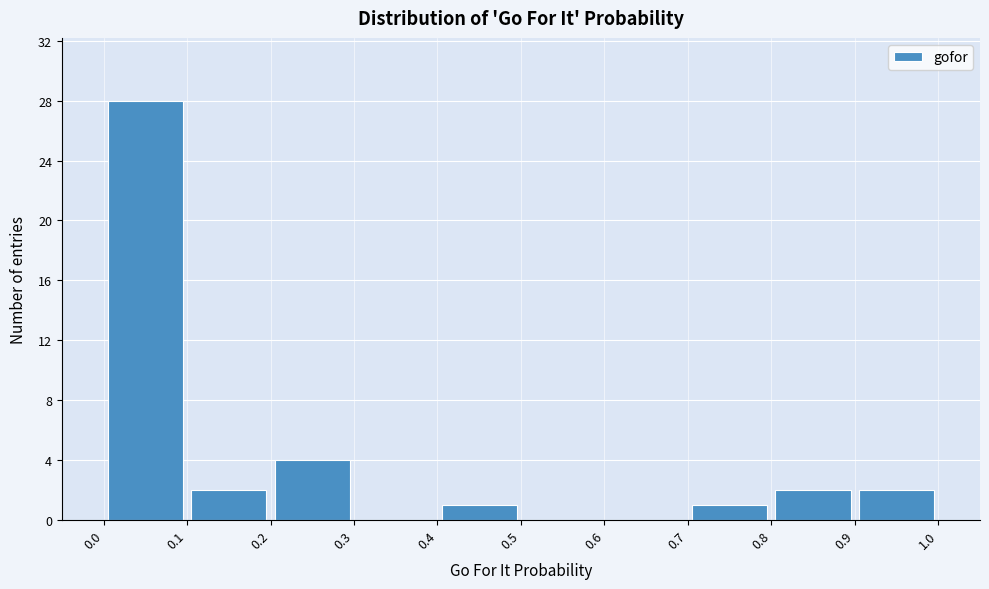

Over which range of the x-axis is the bar tallest?

0.0 to 0.1